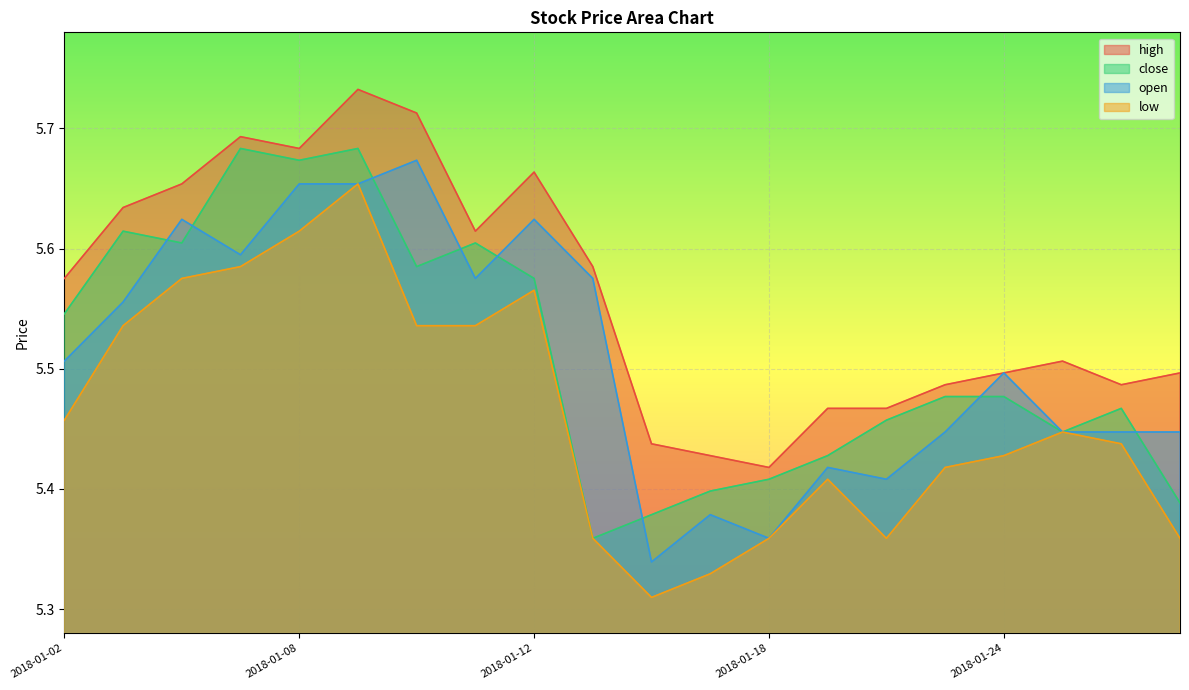

In low, how many points are lower than both neighbors (excluding endpoints)?

2